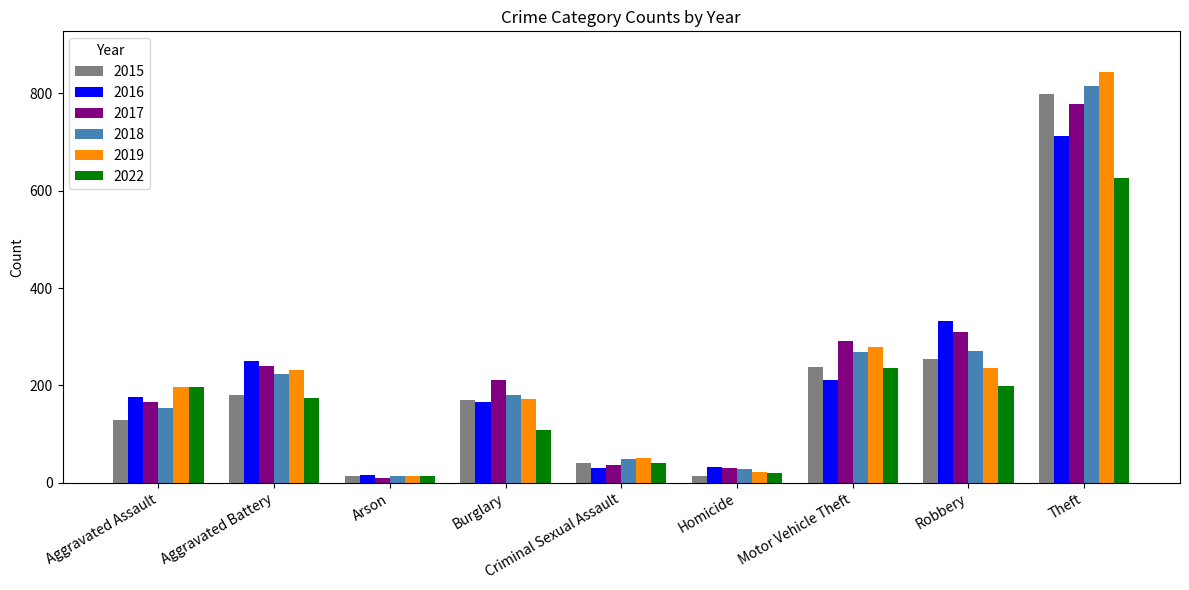

List the series in order of their peak value, highest first.

2019, 2018, 2015, 2017, 2016, 2022